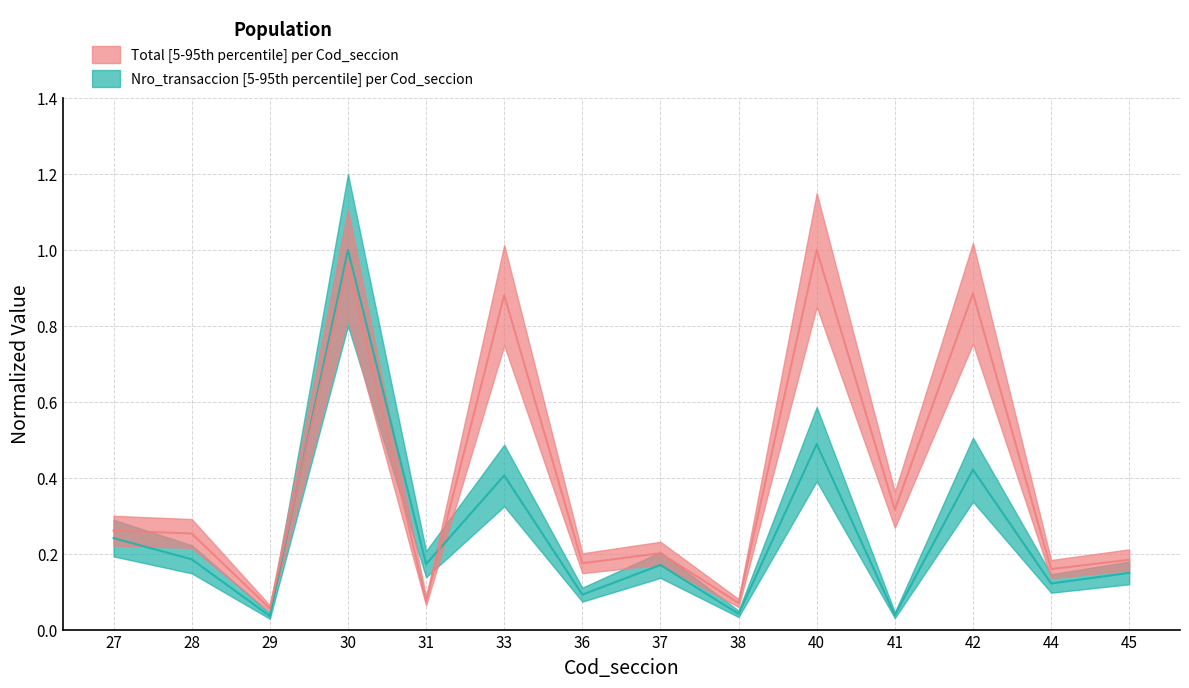

Is the value of Nro_transaccion at 27 greater than the value of Total at 31?

Yes